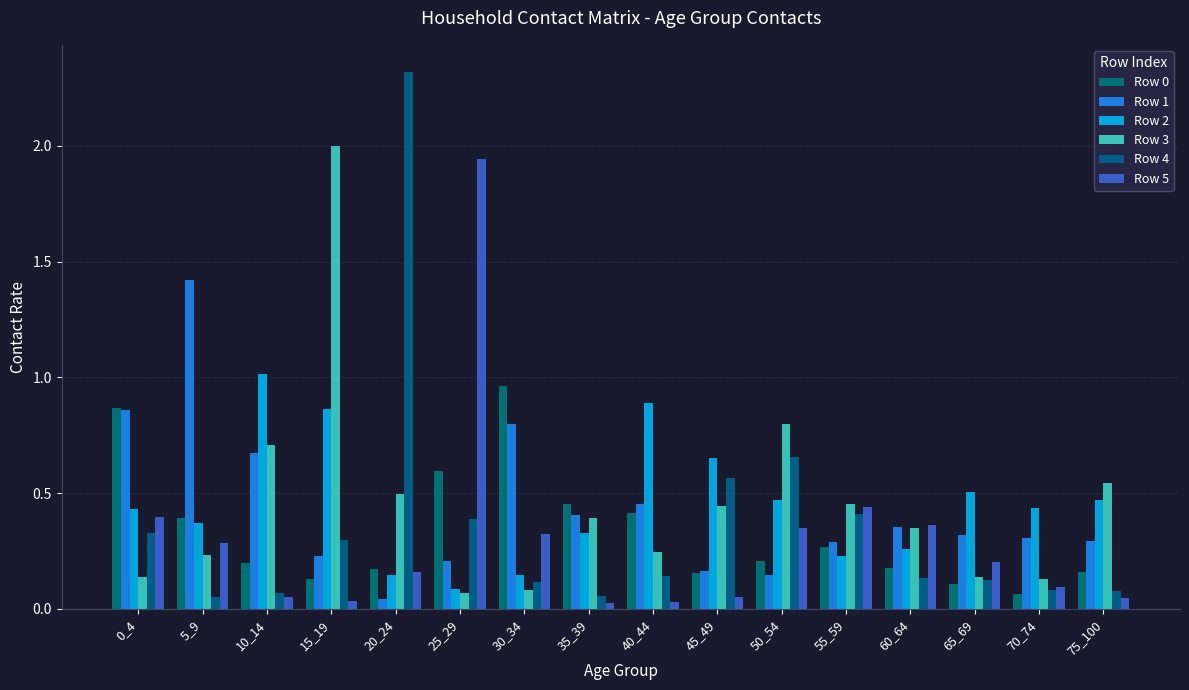

Is it true that Row 2 equals 0.5 at 50_54?

True